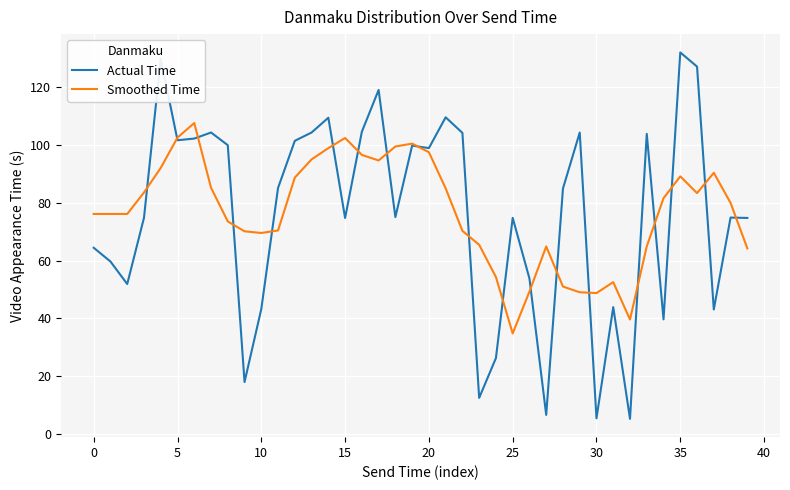

How many values in the Smoothed Time series exceed 79?

20